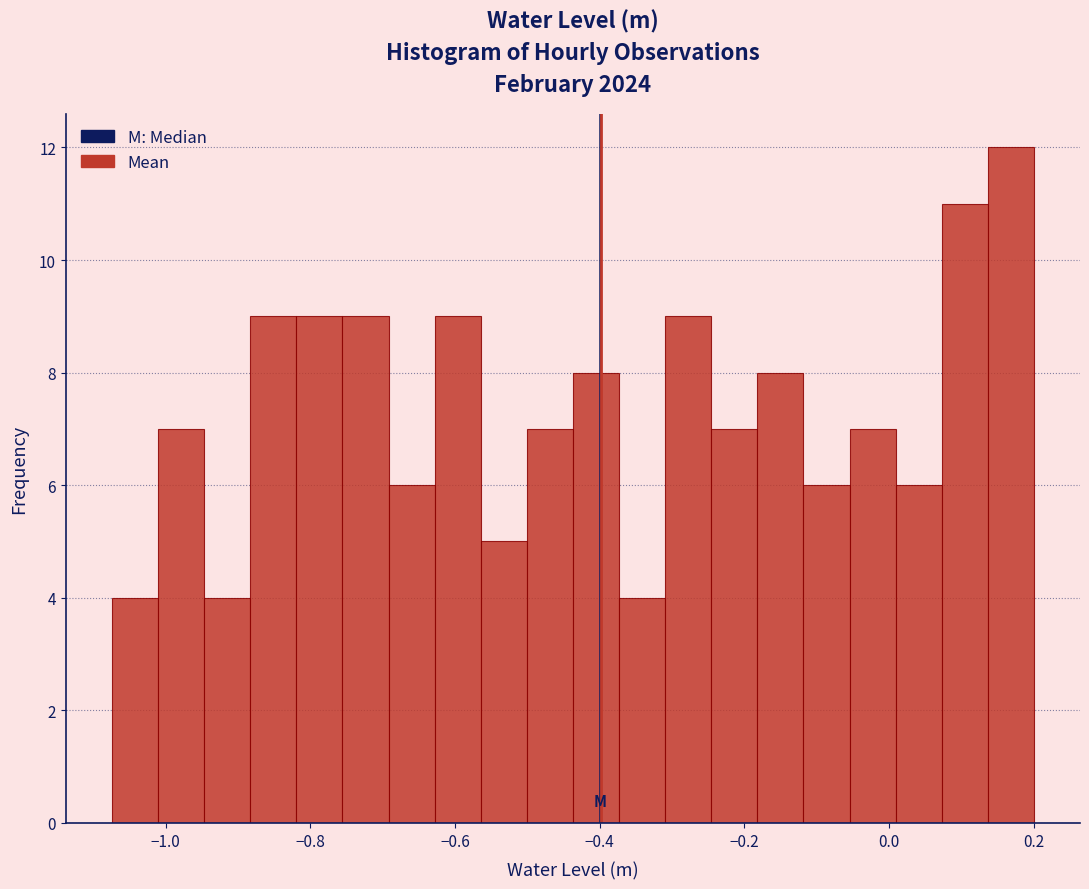

Read against the x-axis, roughly where is the centre of the tallest bar?

0.16